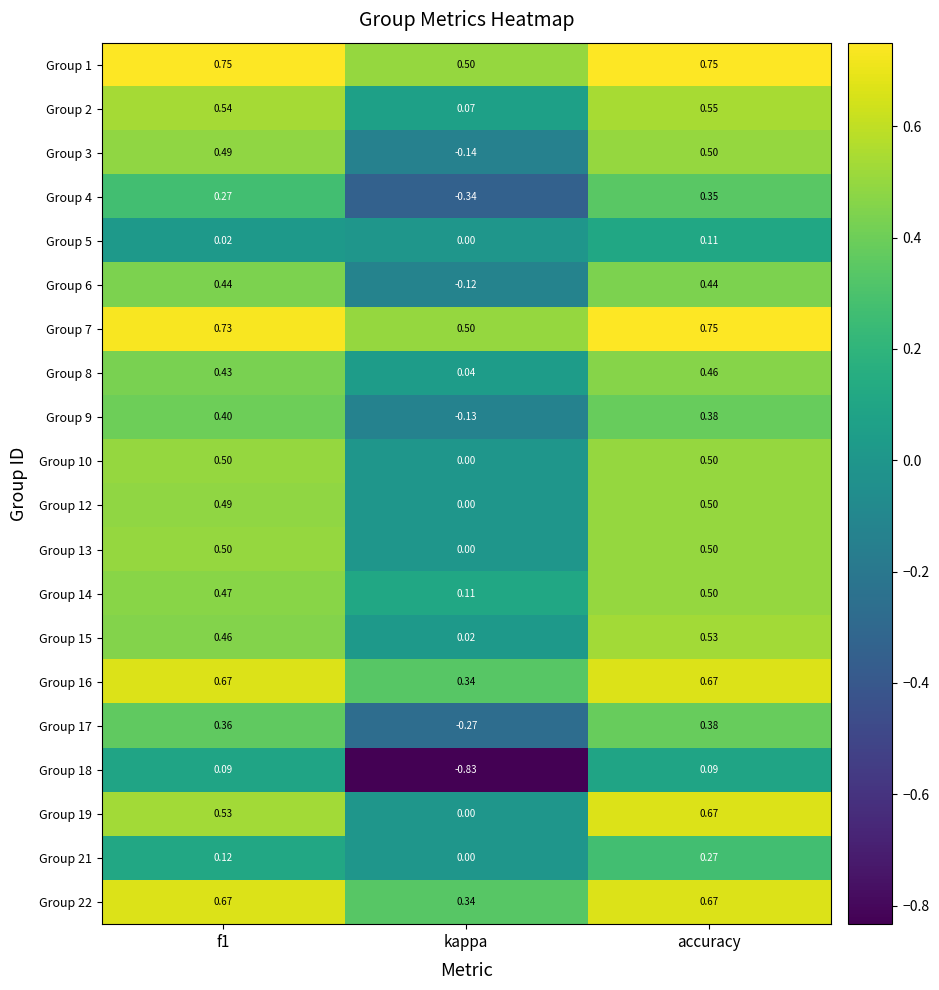

Which category has the lowest value across all series?

kappa